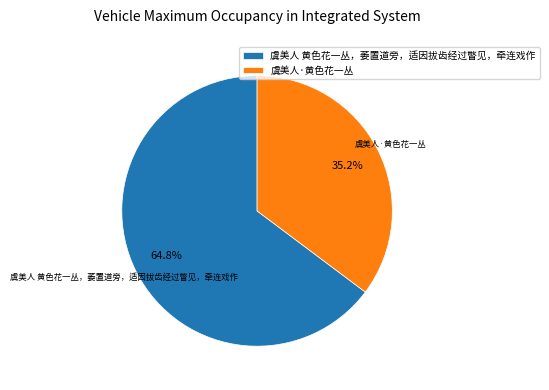

To the nearest percent, what is the difference between the 虞美人 黄色花一丛，萎置道旁，适因拔齿经过瞥见，牵连戏作 and 虞美人·黄色花一丛 slice percentages?

30%